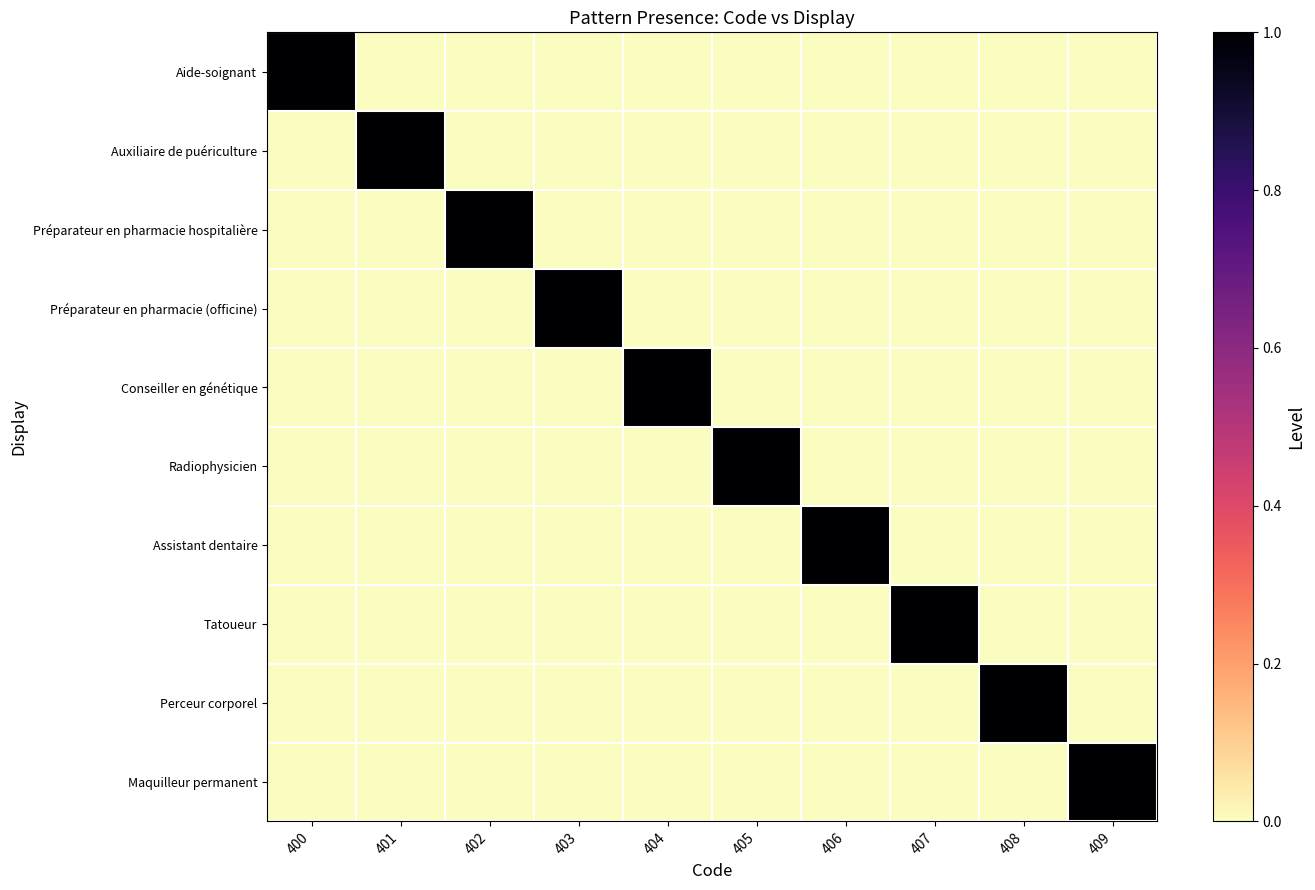

How many data points in Maquilleur permanent are above 0?

1